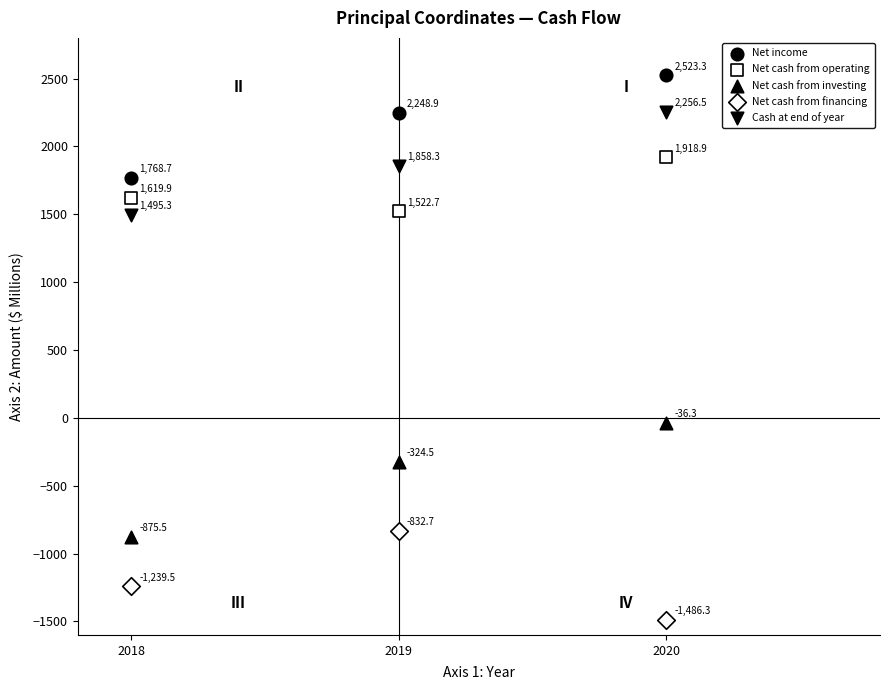

How many data points are displayed?

15